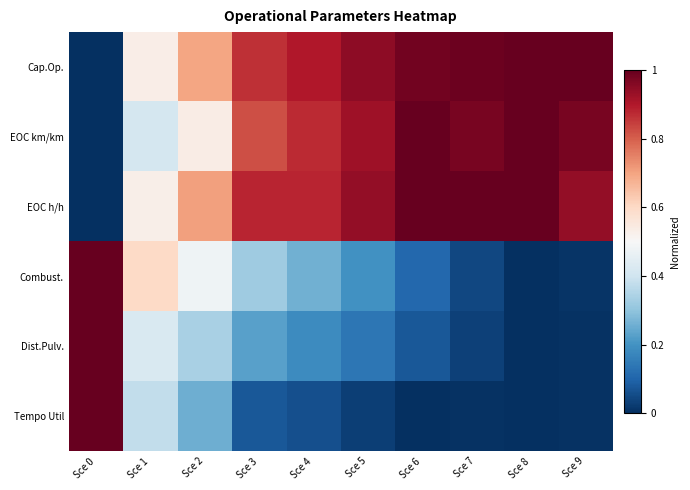

How many series are shown in this chart?

6